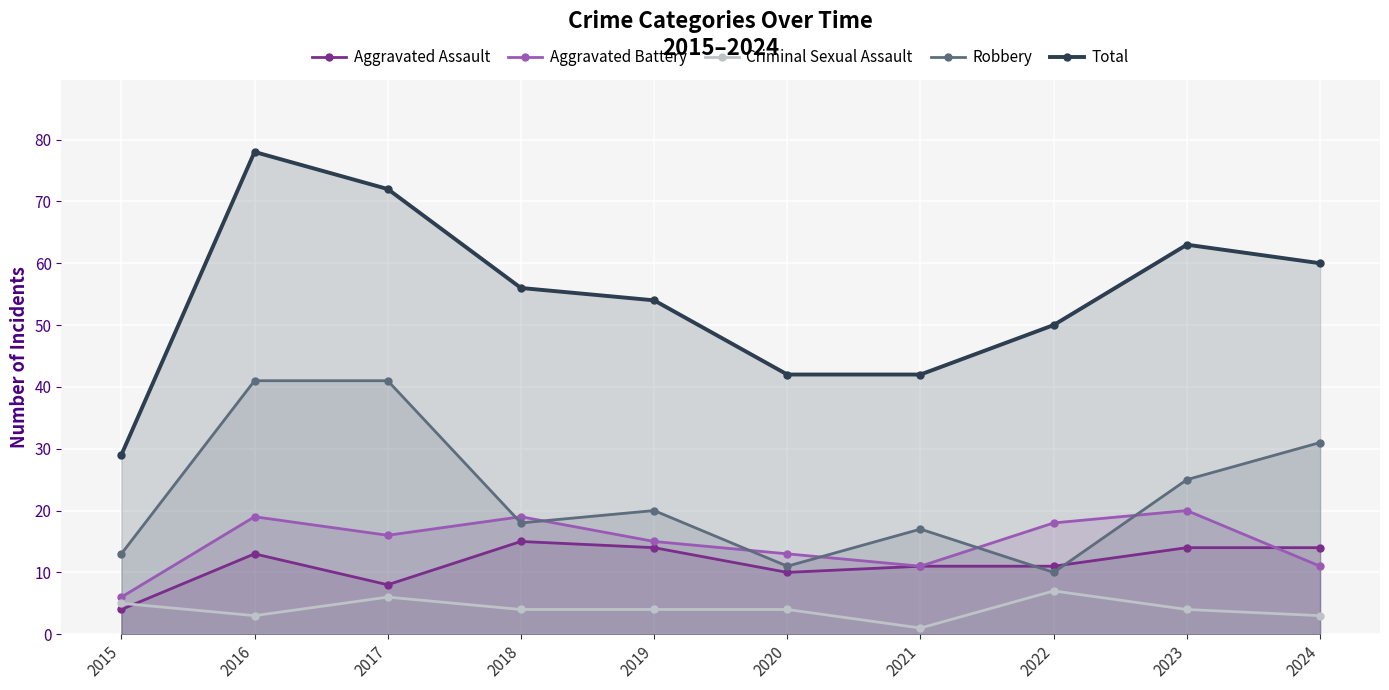

What are all the series names shown in the legend?

Aggravated Assault, Aggravated Battery, Criminal Sexual Assault, Robbery, Total